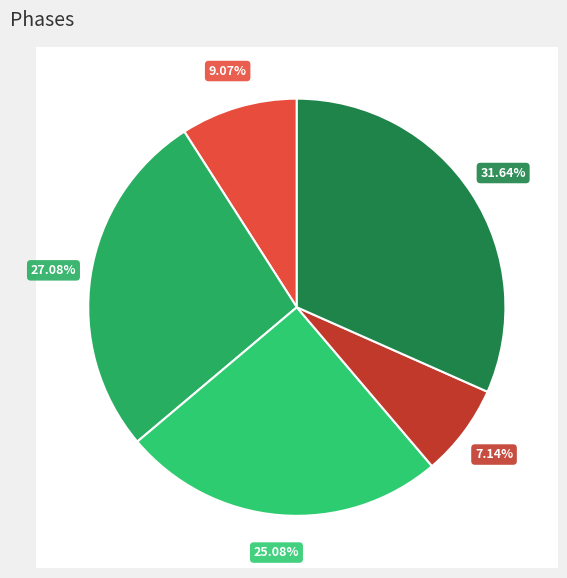

How many slices are in this pie chart?

5